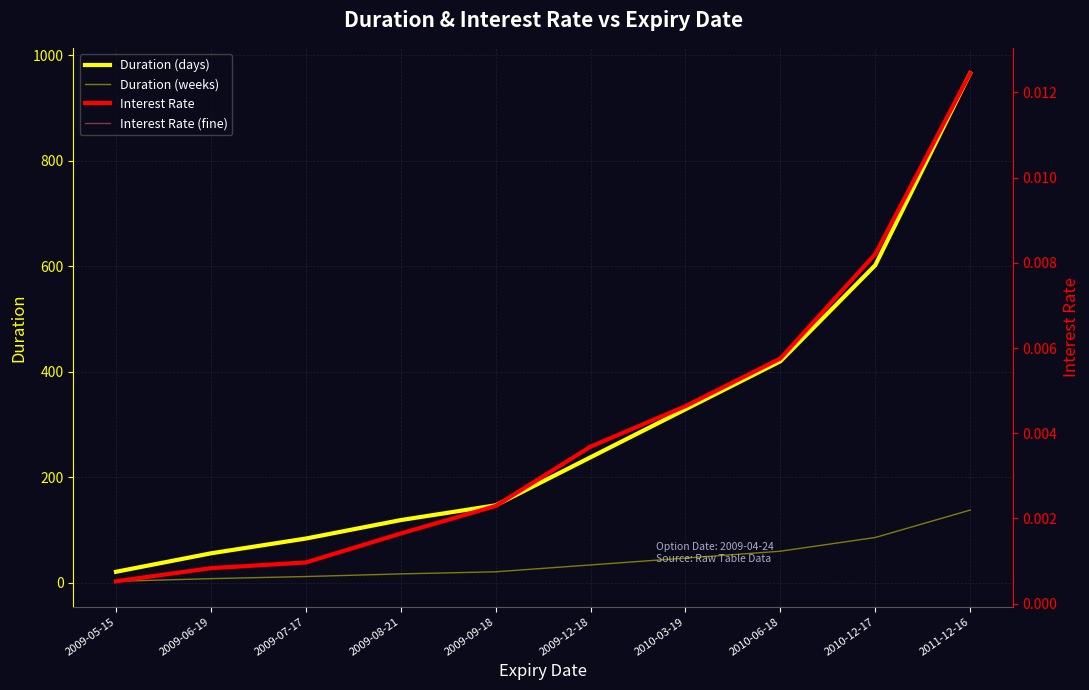

True or false: Interest Rate (fine) and Duration (weeks) intersect in this chart.

False